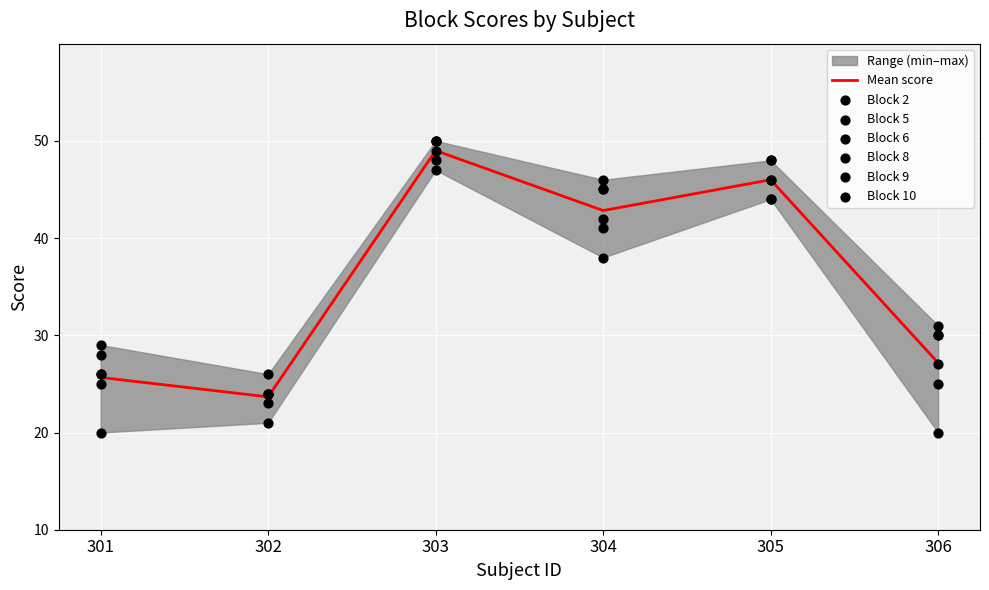

Which series reaches the minimum Y coordinate?

Block 8